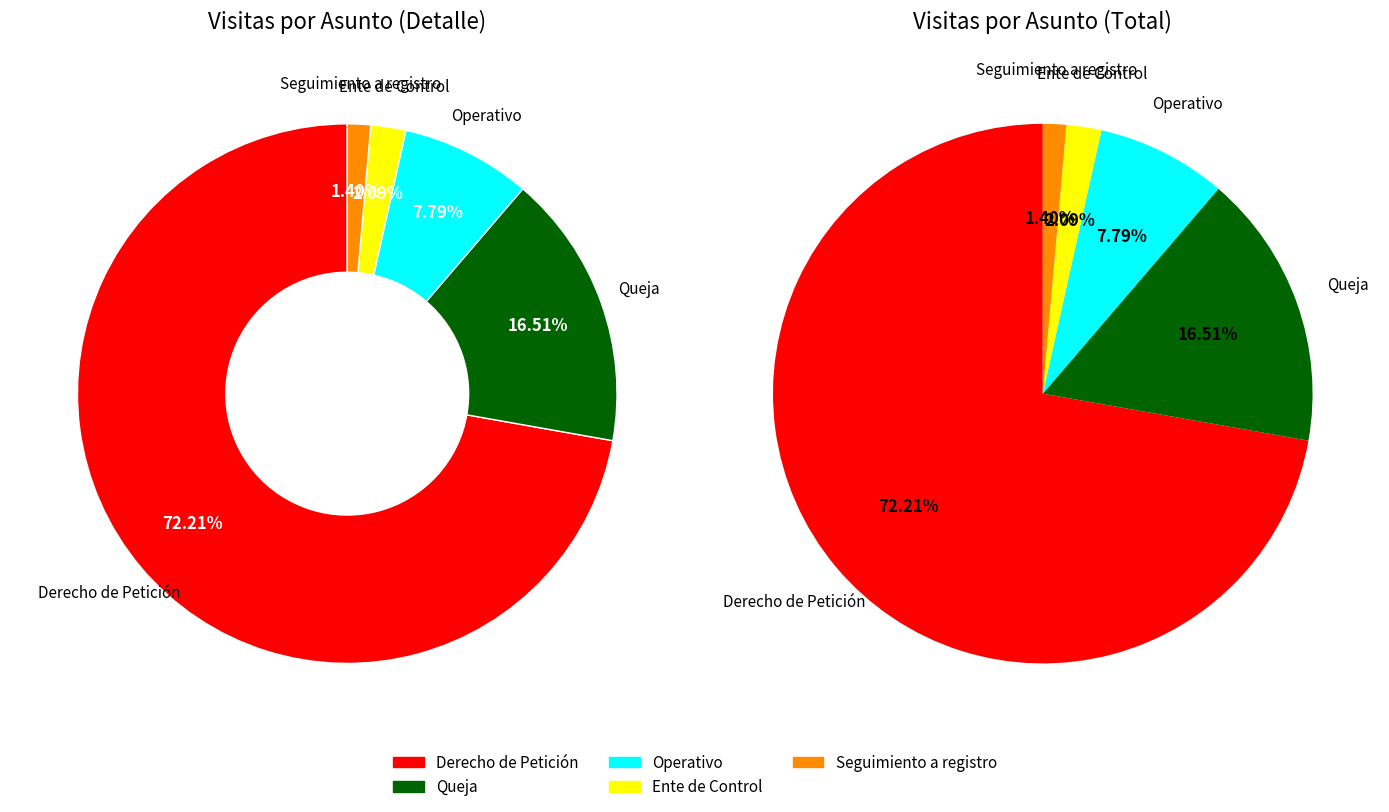

Which slice represents more than half of the pie?

Derecho de Petición